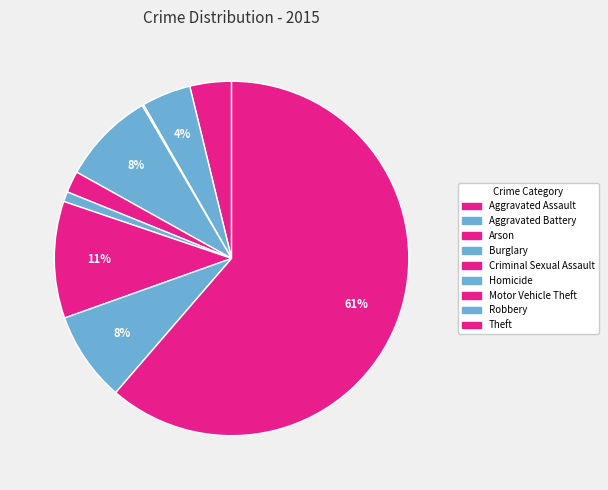

To the nearest percent, what is the difference between the largest and smallest slice percentages?

61%